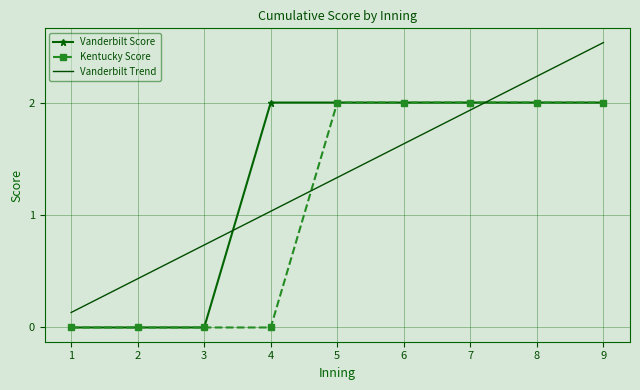

How many intersections are there between Kentucky Score and Vanderbilt Trend?

2